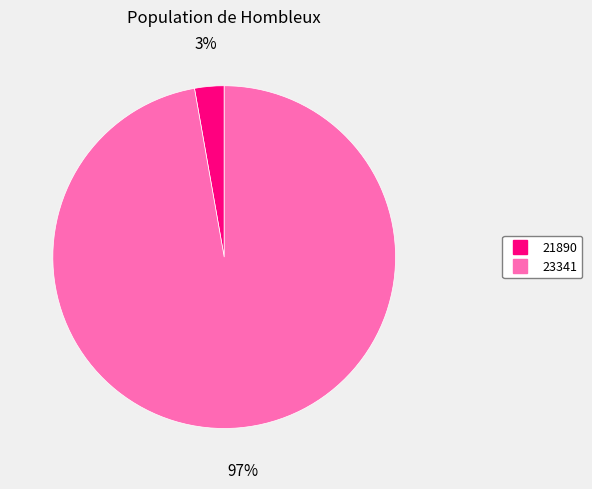

What is the largest slice in the pie chart?

23341